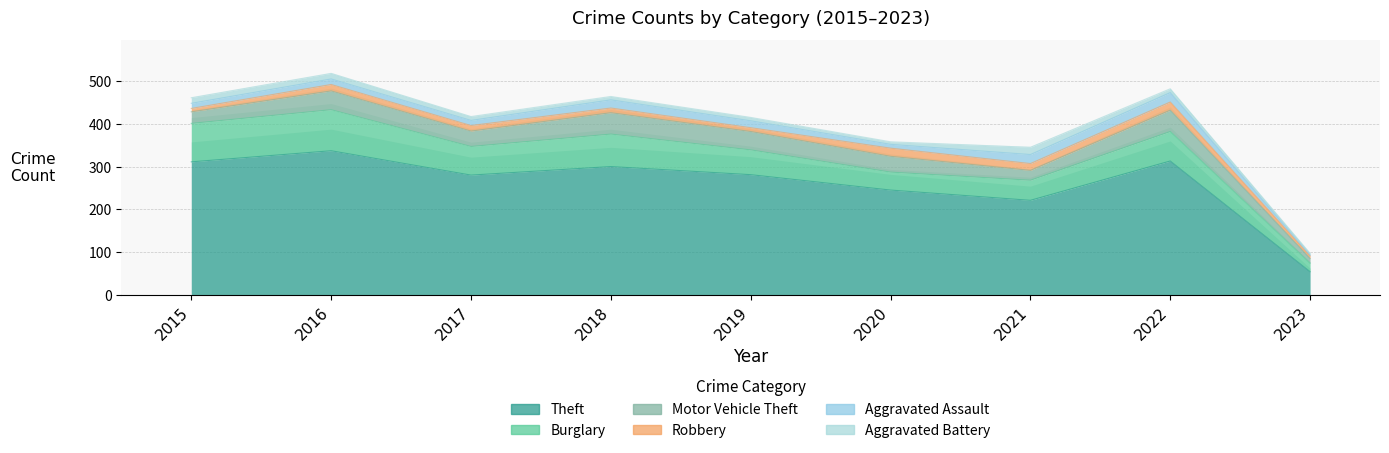

At which label does Theft reach its minimum?

2023